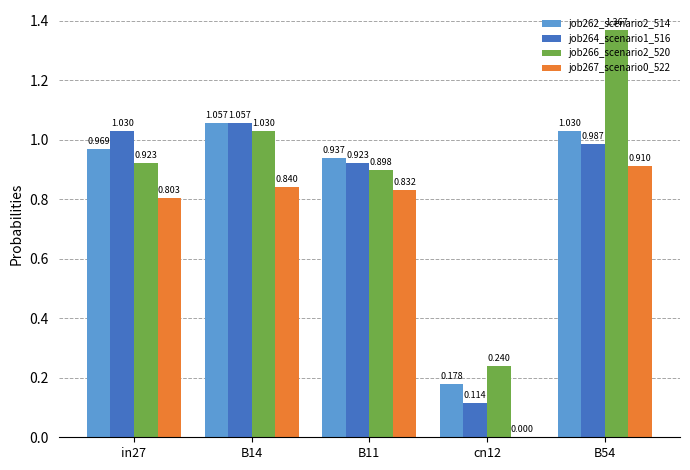

Which series has the largest range (max minus min)?

job266_scenario2_520